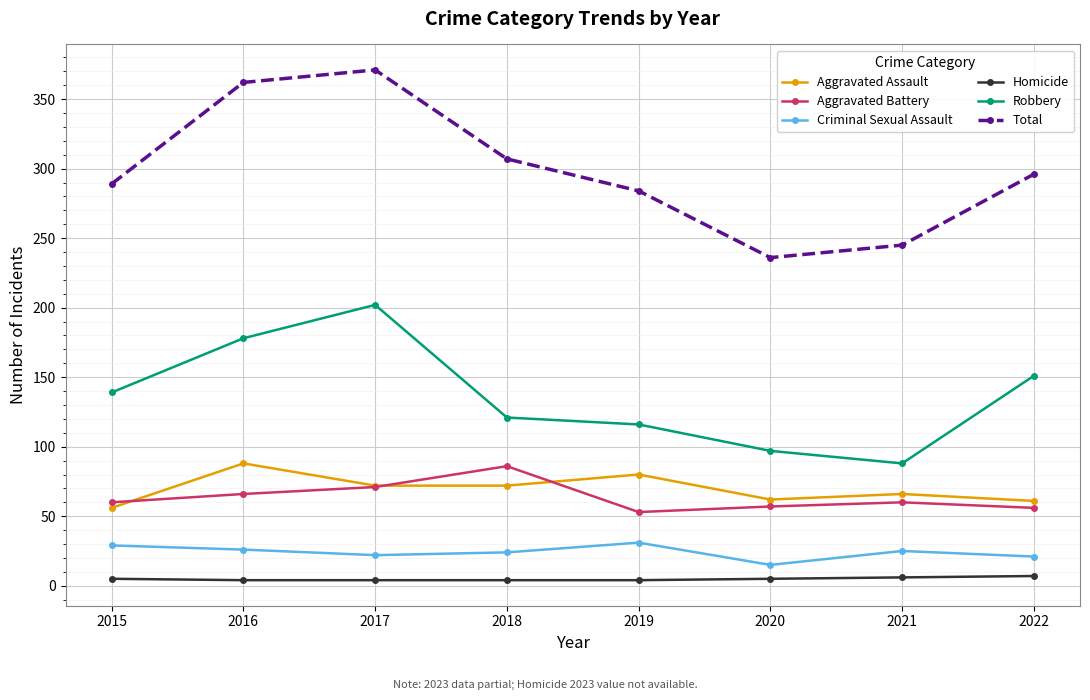

What is the maximum value shown in the chart?

371